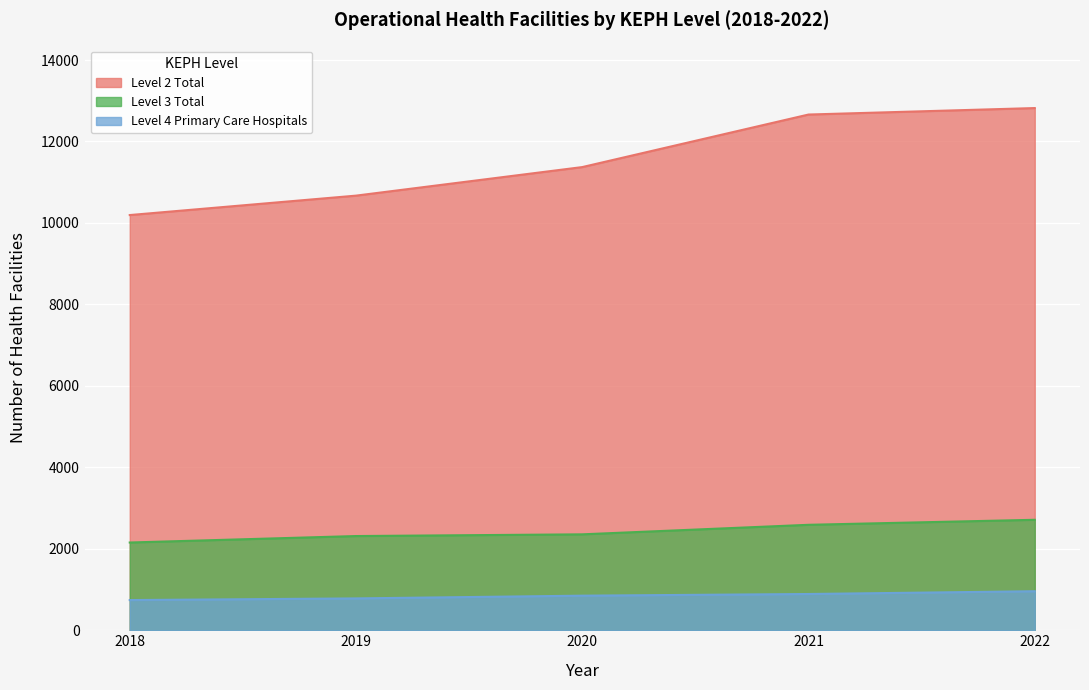

Is it true that Level 2 Total equals 3041 at 2019?

False